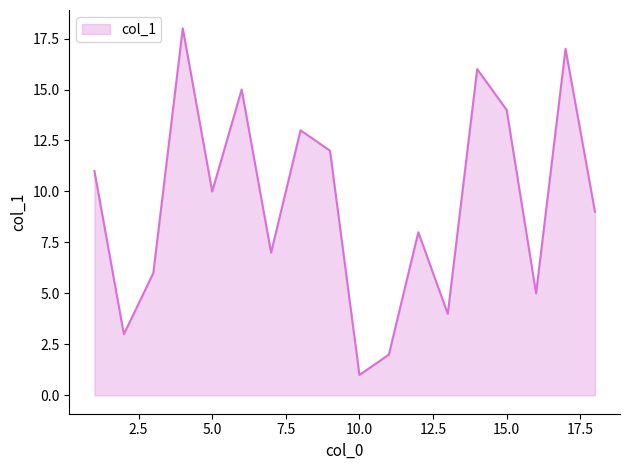

What is the greatest value displayed?

18